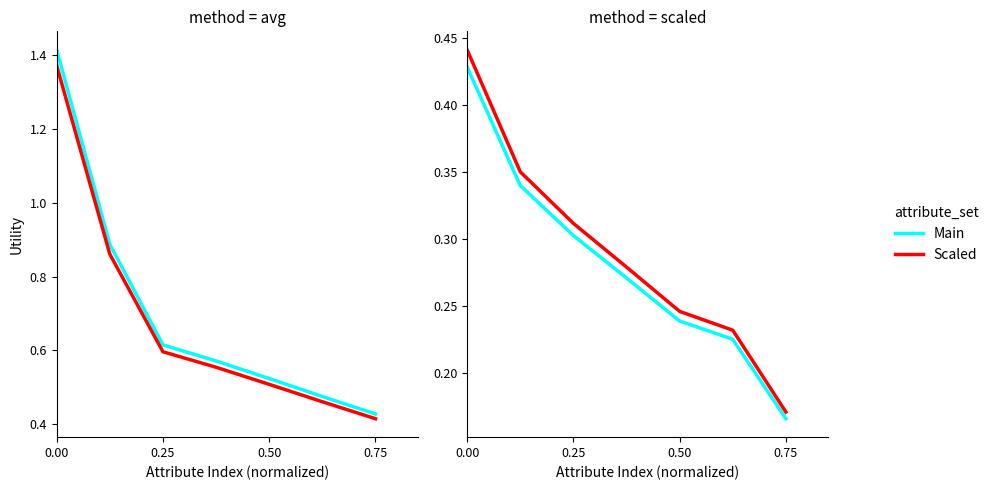

How many lines are shown in the chart?

4